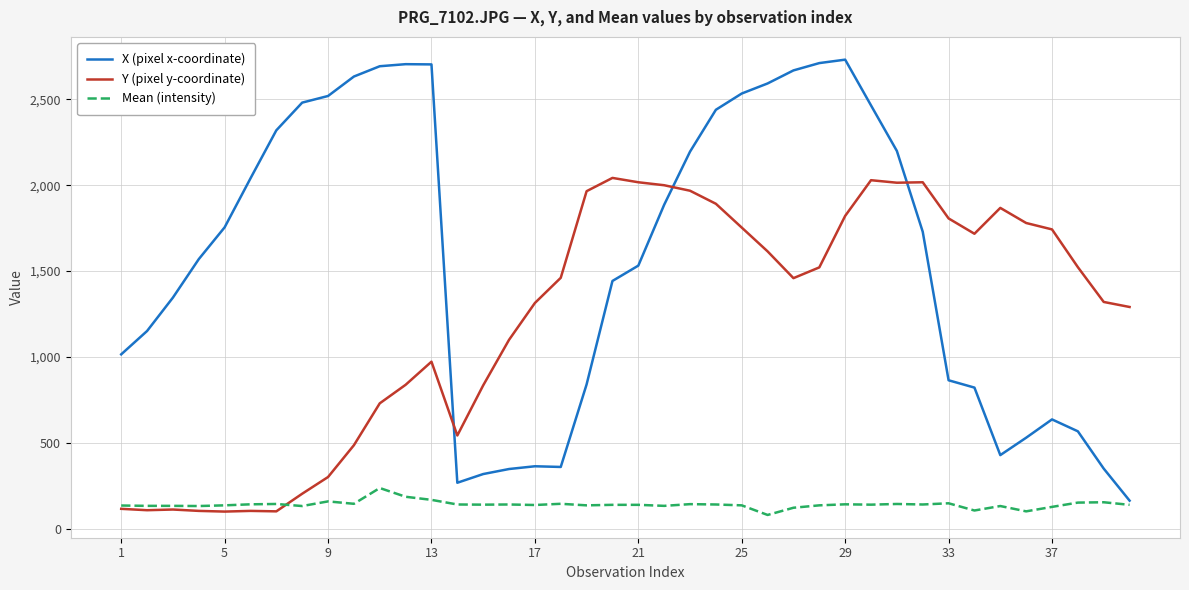

What is the lowest value of the Mean (intensity) series?

79.0